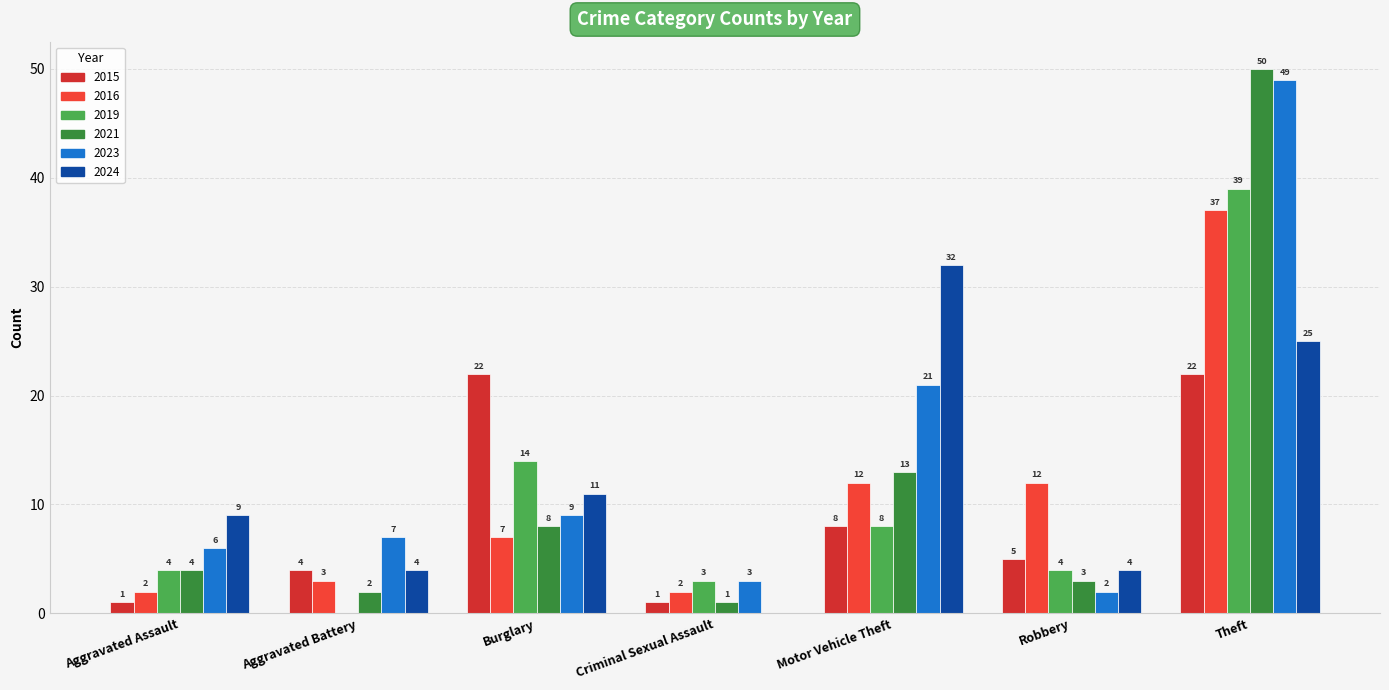

How many groups of bars are there?

7